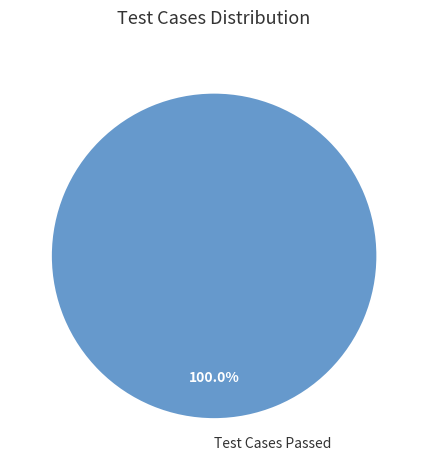

Does any single category account for the majority?

Yes